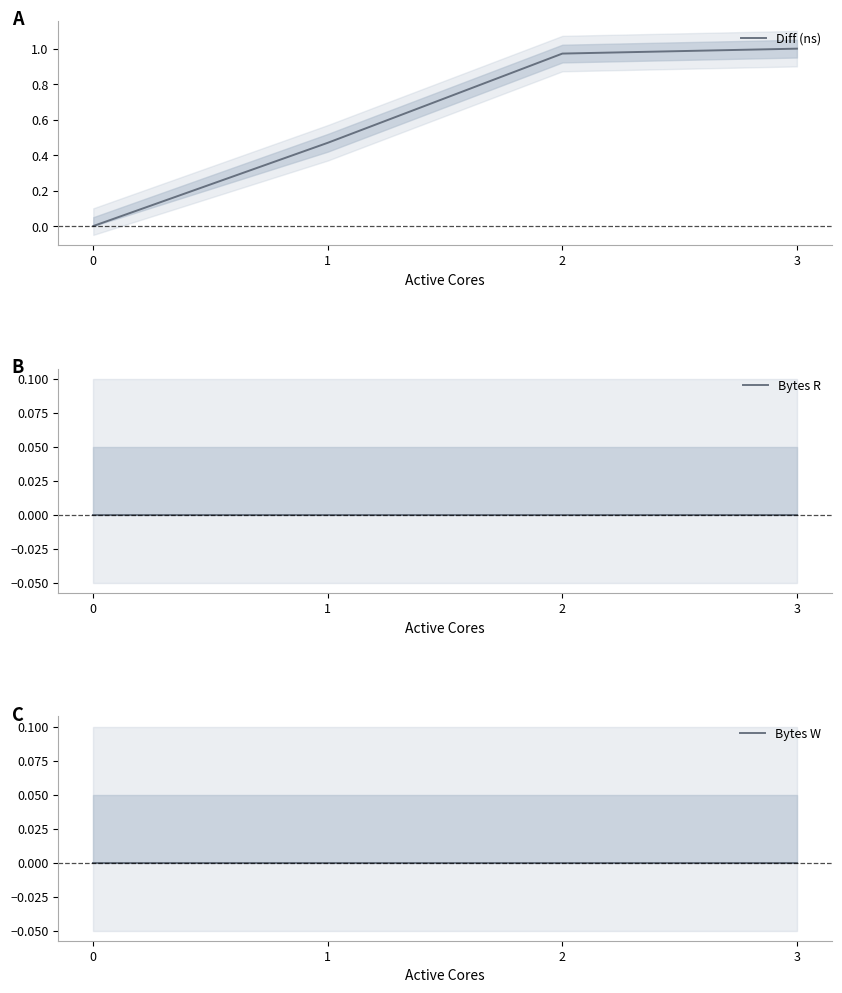

Does the chart display data point markers on the line(s)?

No